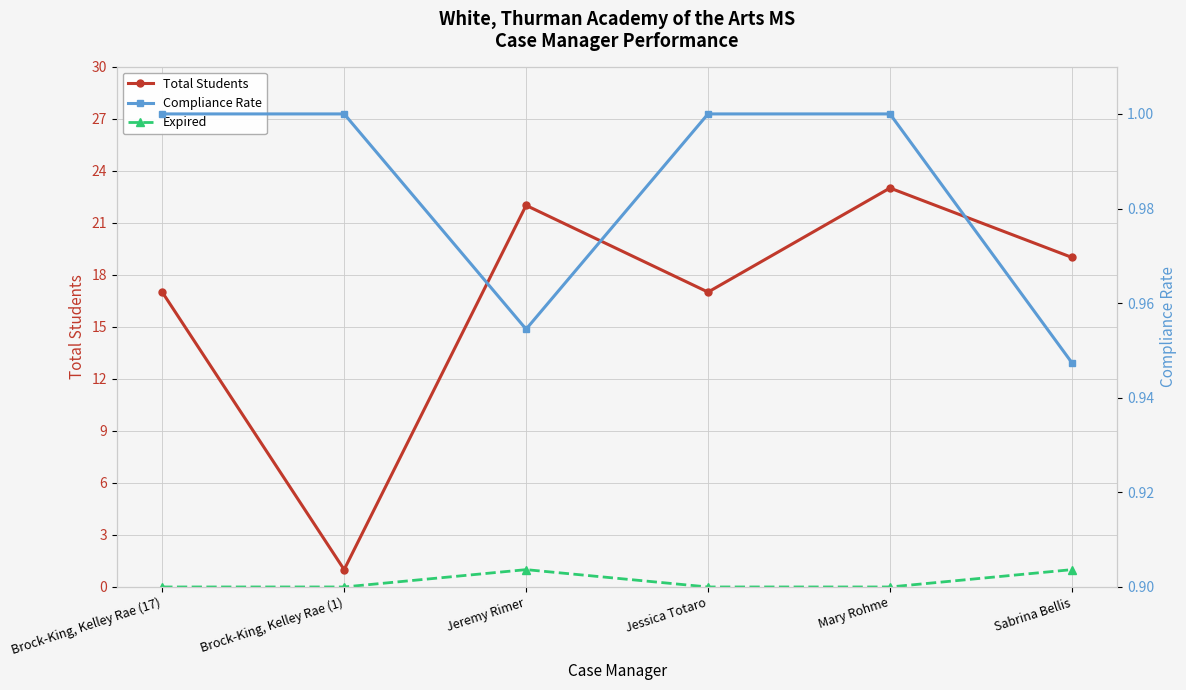

True or false: Expired has a value of 0.7 at Brock-King, Kelley Rae (17).

False